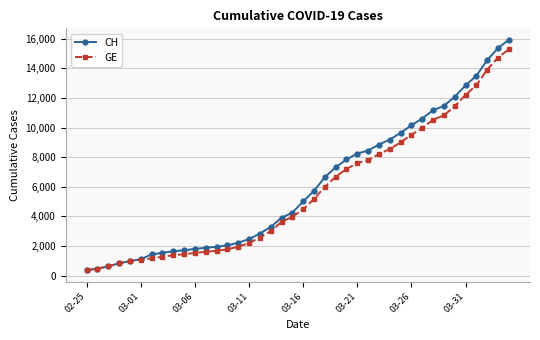

What is the maximum value for GE?

15284